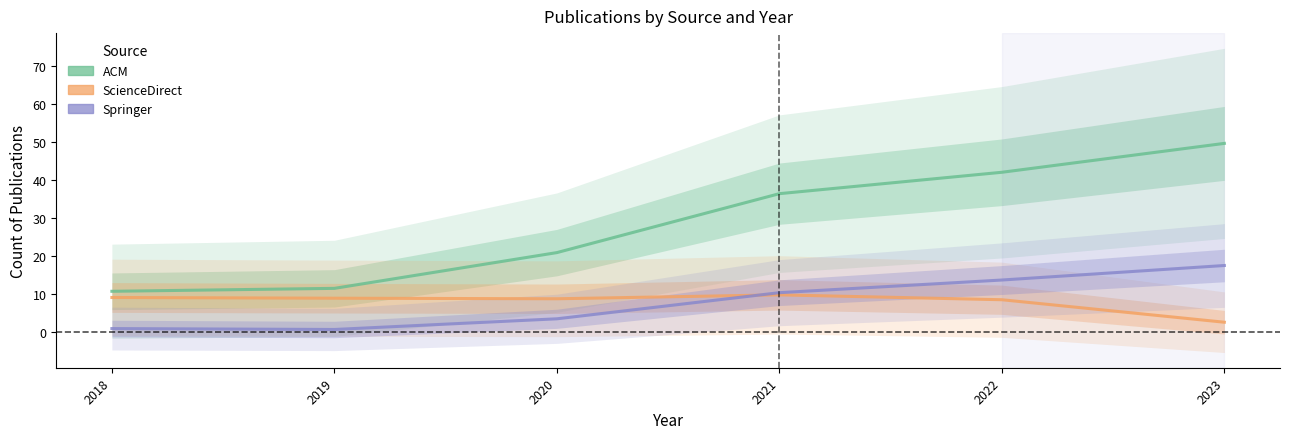

Rank the series by their maximum value, from lowest to highest.

ScienceDirect, Springer, ACM